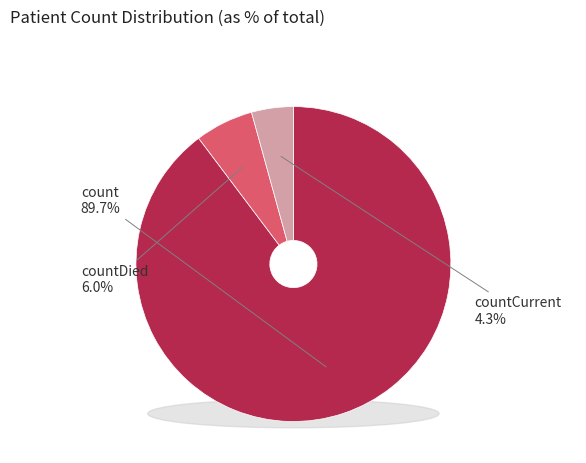

Approximately how many times larger is the value at count compared to countCurrent?

20.9